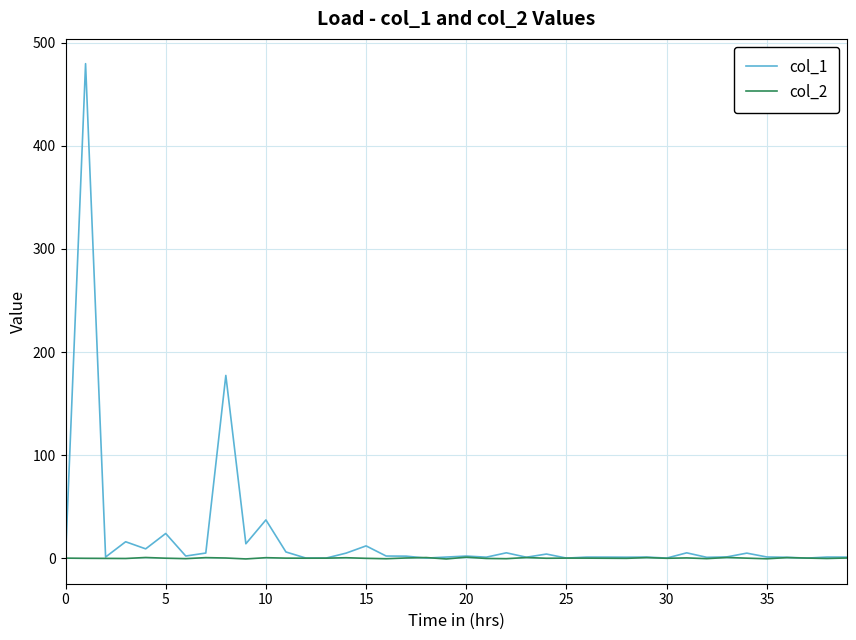

Is this an area chart (filled region under the line)?

No